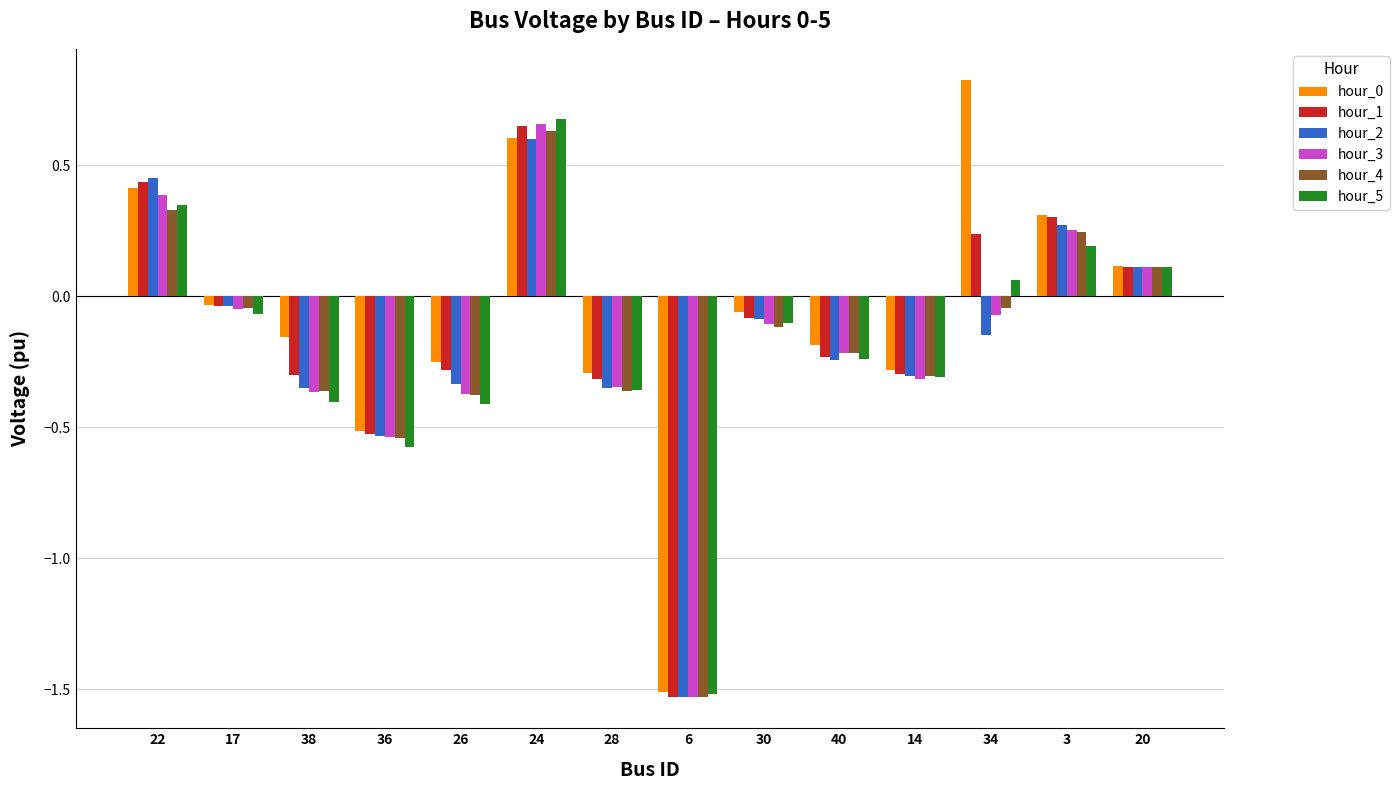

How many values in hour_1 are below zero?

9